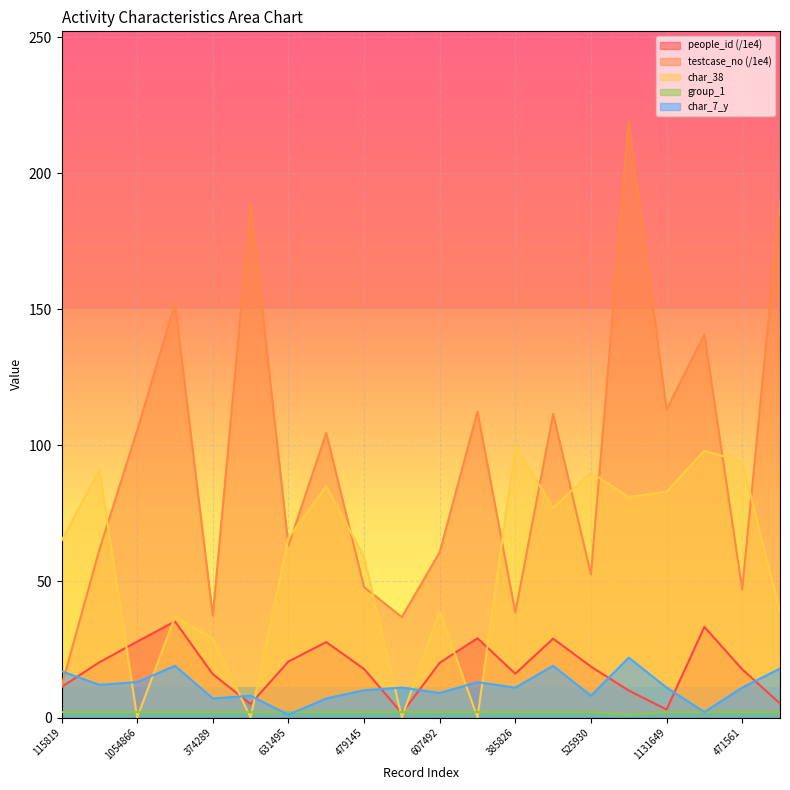

Count the number of categories in the chart.

20